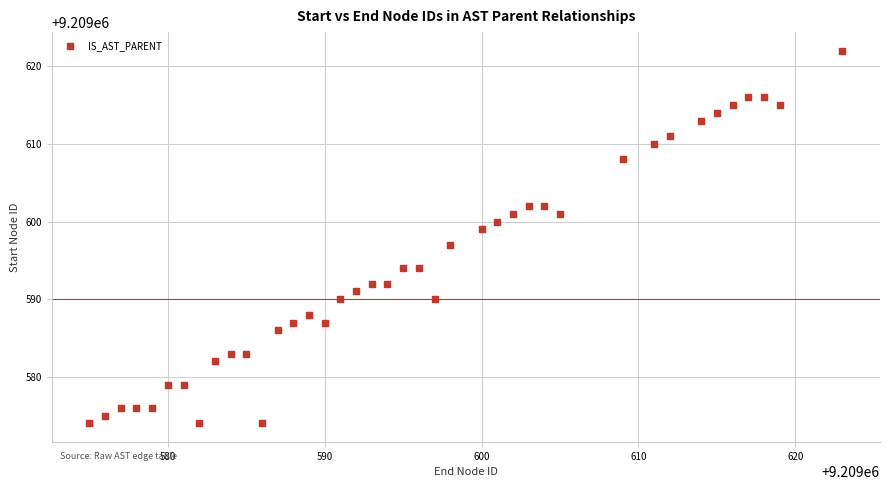

What is the range of X values (max minus min)?

48